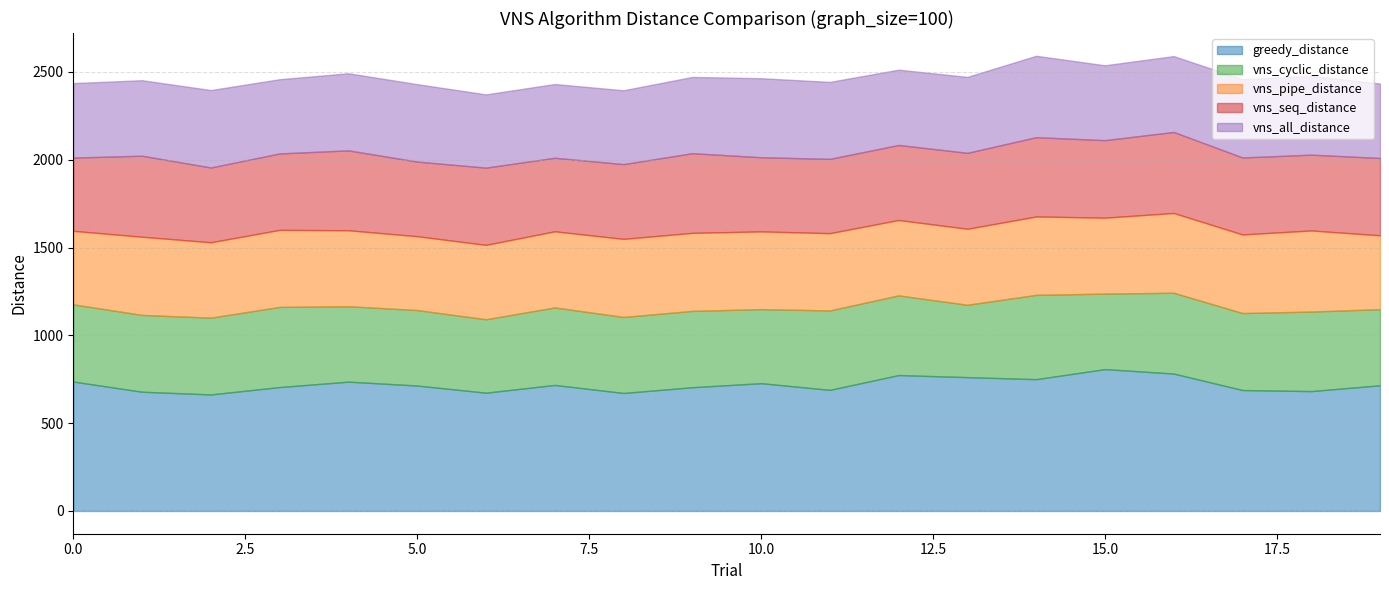

What is the smallest value displayed?

412.1